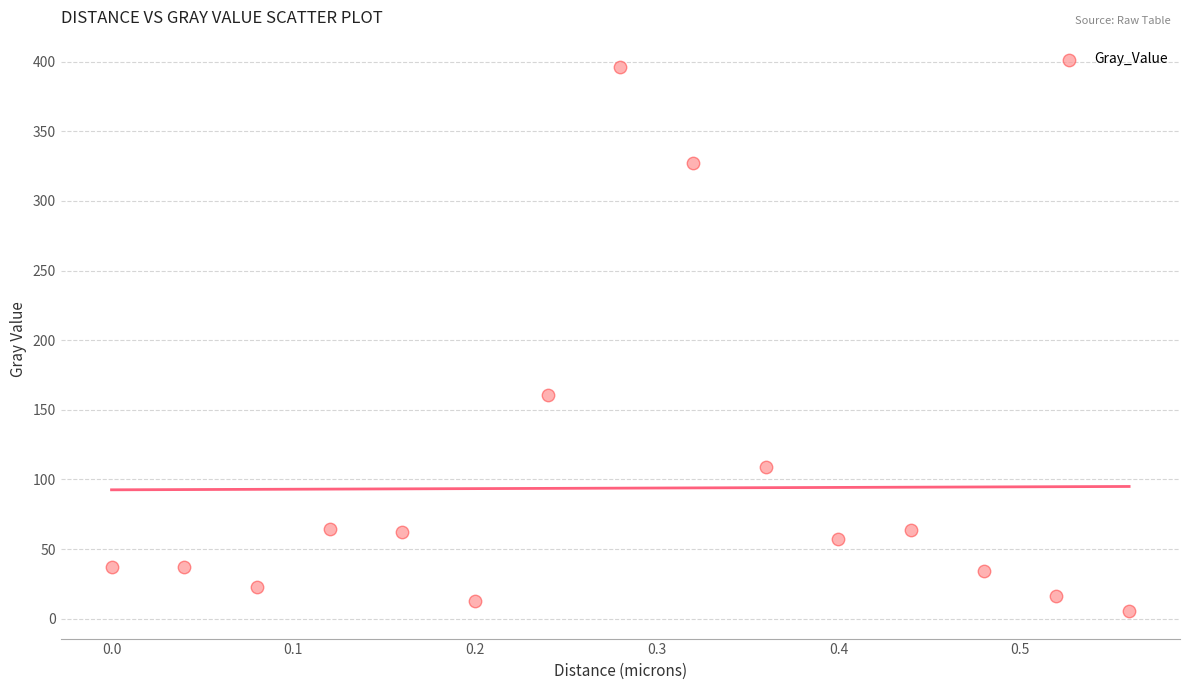

What is the range of Y values (max minus min)?

390.9